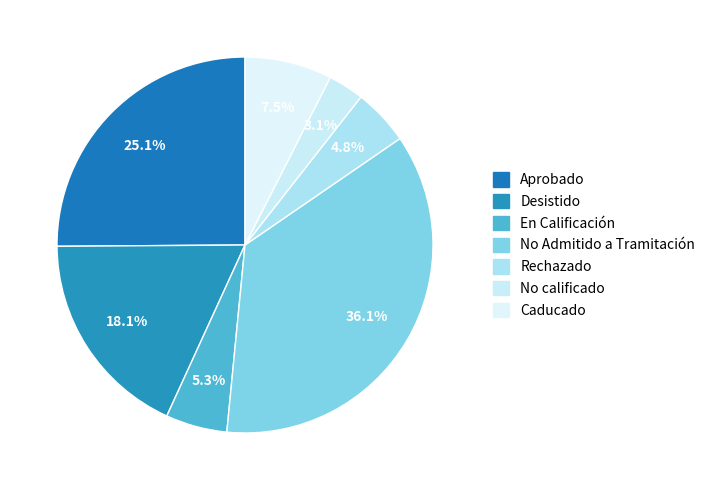

Count the number of slices in the pie.

7